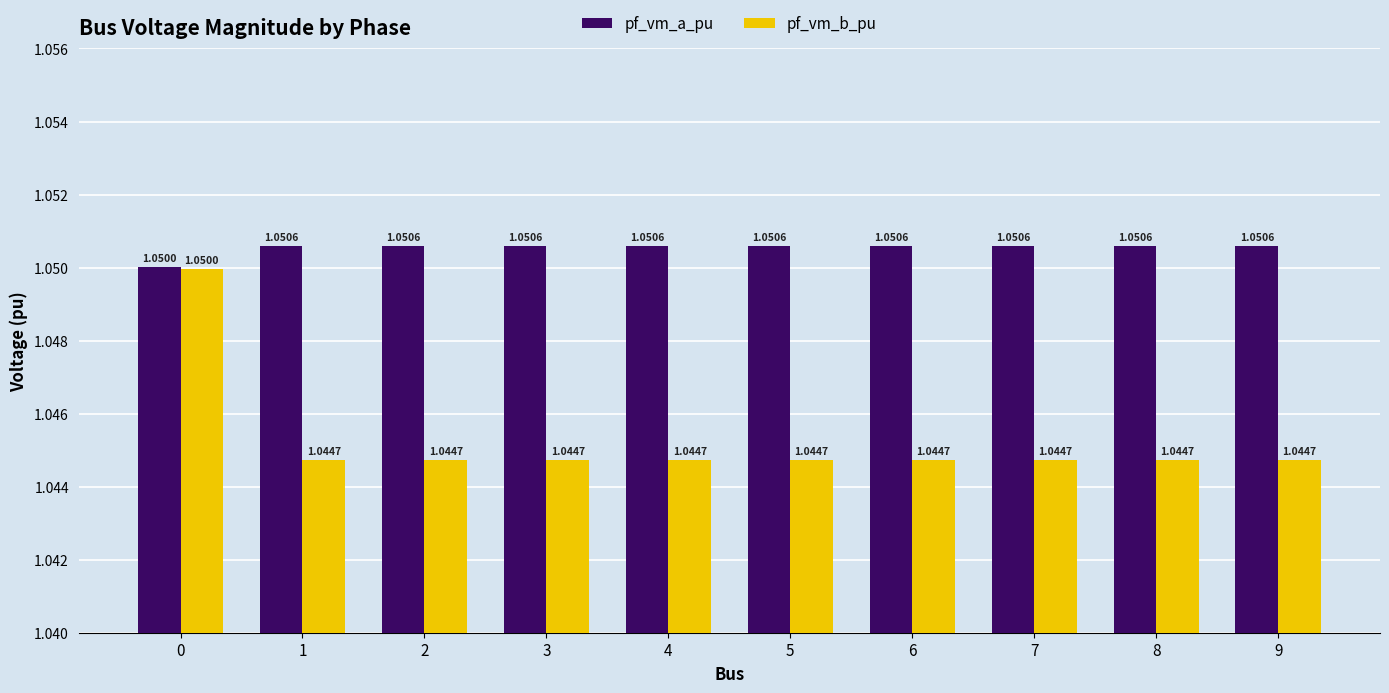

At how many categories does at least one series exceed 1?

10